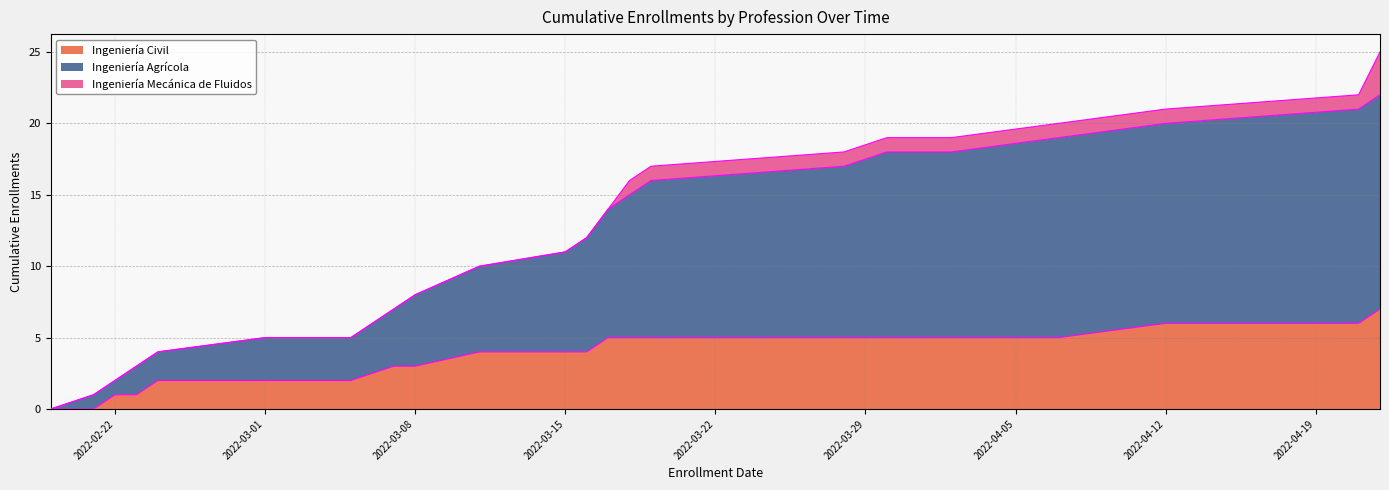

How many lines are shown in the chart?

3